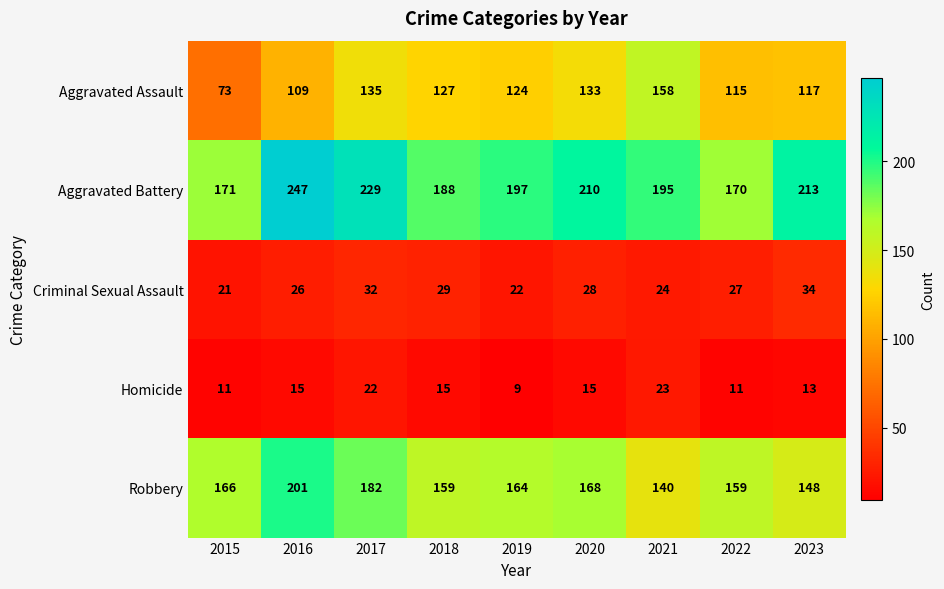

At how many categories does at least one series exceed 70?

9